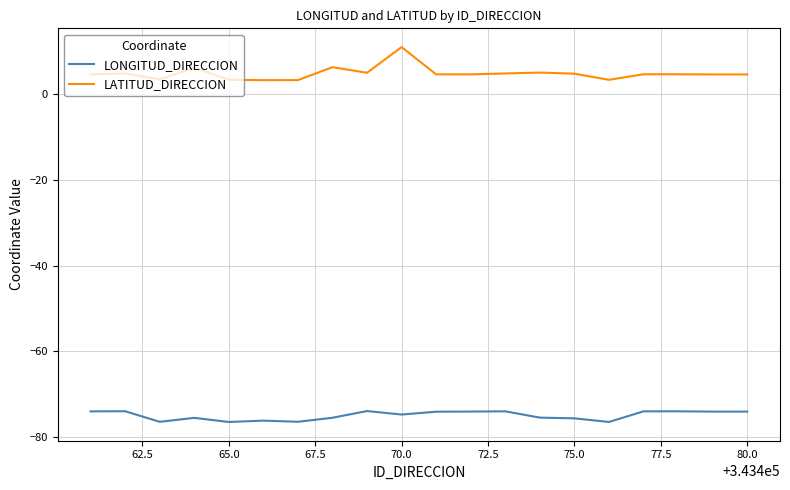

What is the difference between the maximum and minimum values in the LONGITUD_DIRECCION series?

2.6